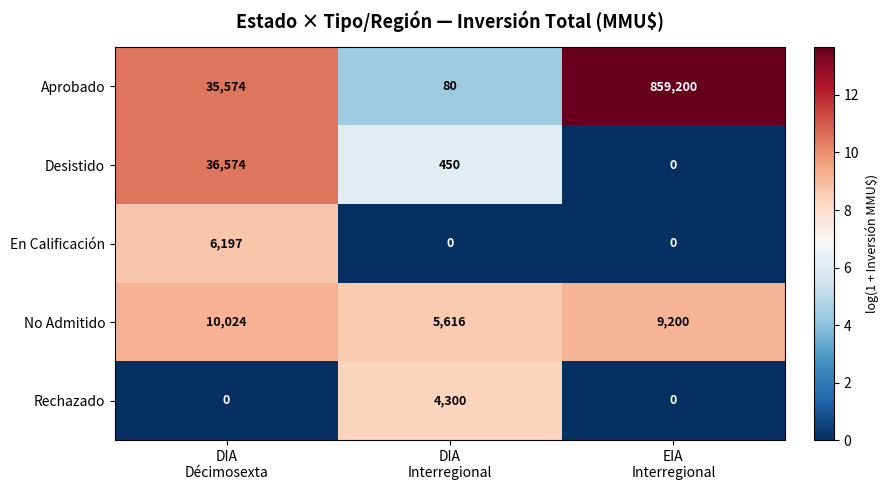

How many Rechazado values are between 0 and 4300?

3